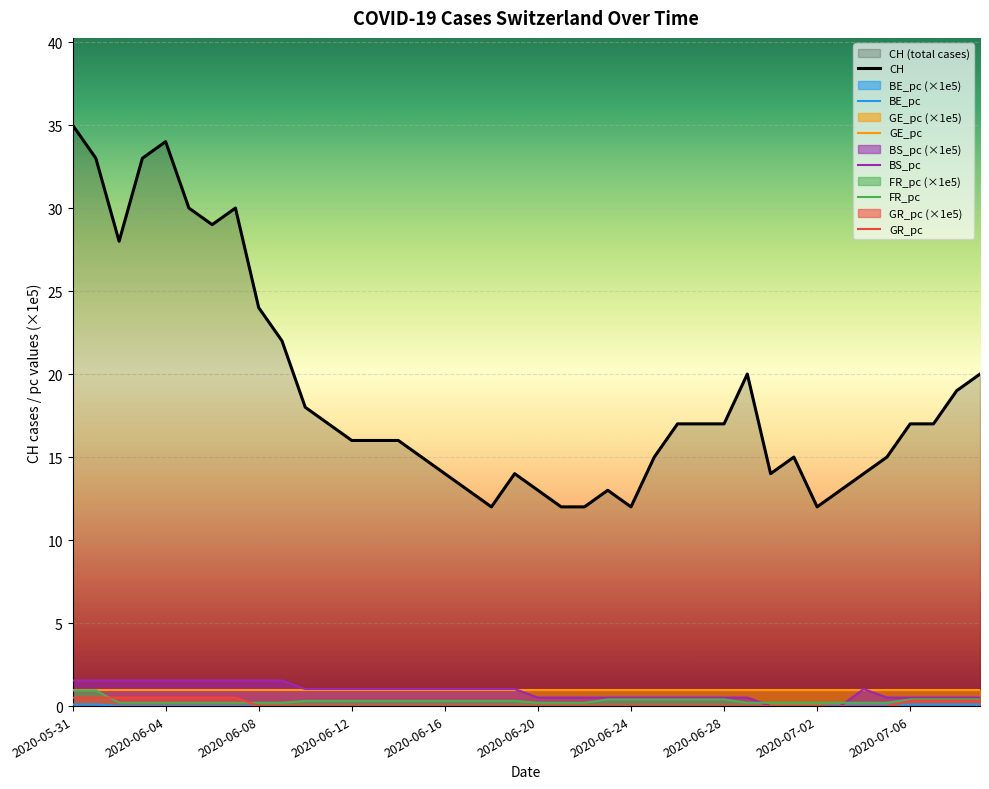

True or false: FR_pc and GR_pc cross at least once.

True